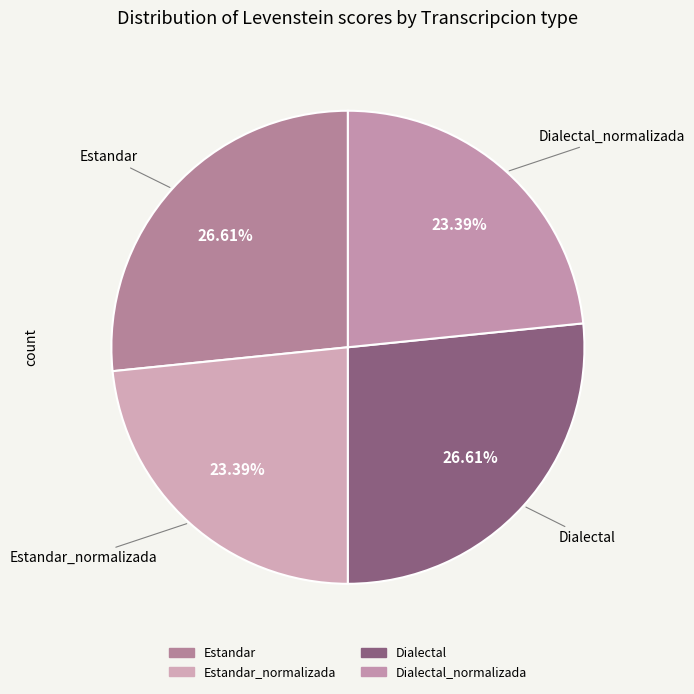

Count the number of slices in the pie.

4